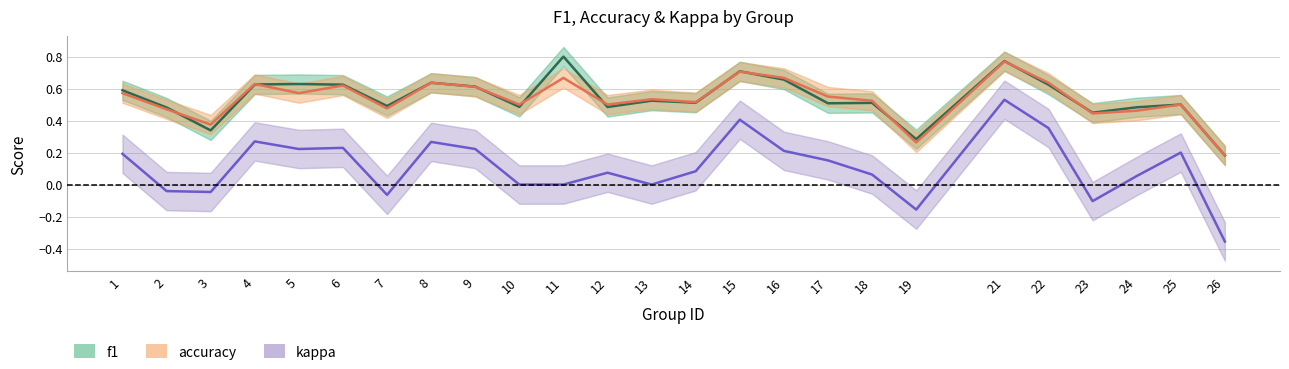

What are all the series names shown in the legend?

f1, accuracy, kappa